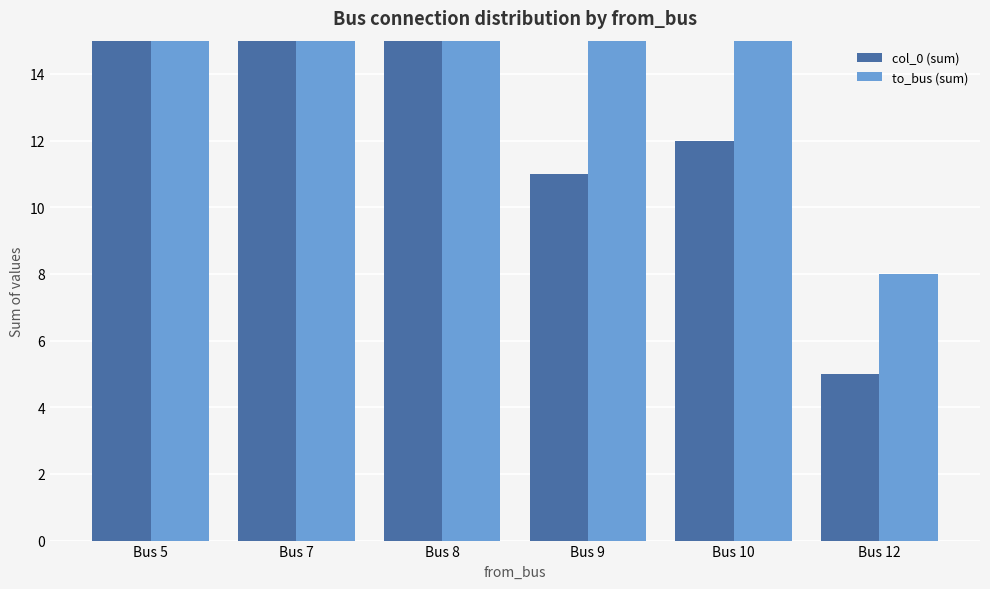

Reading left to right, extract all data points from this chart.

col_0 (sum): Bus 5=25	Bus 7=20	Bus 8=18	Bus 9=11	Bus 10=12	Bus 12=5
to_bus (sum): Bus 5=28	Bus 7=28	Bus 8=26	Bus 9=19	Bus 10=16	Bus 12=8